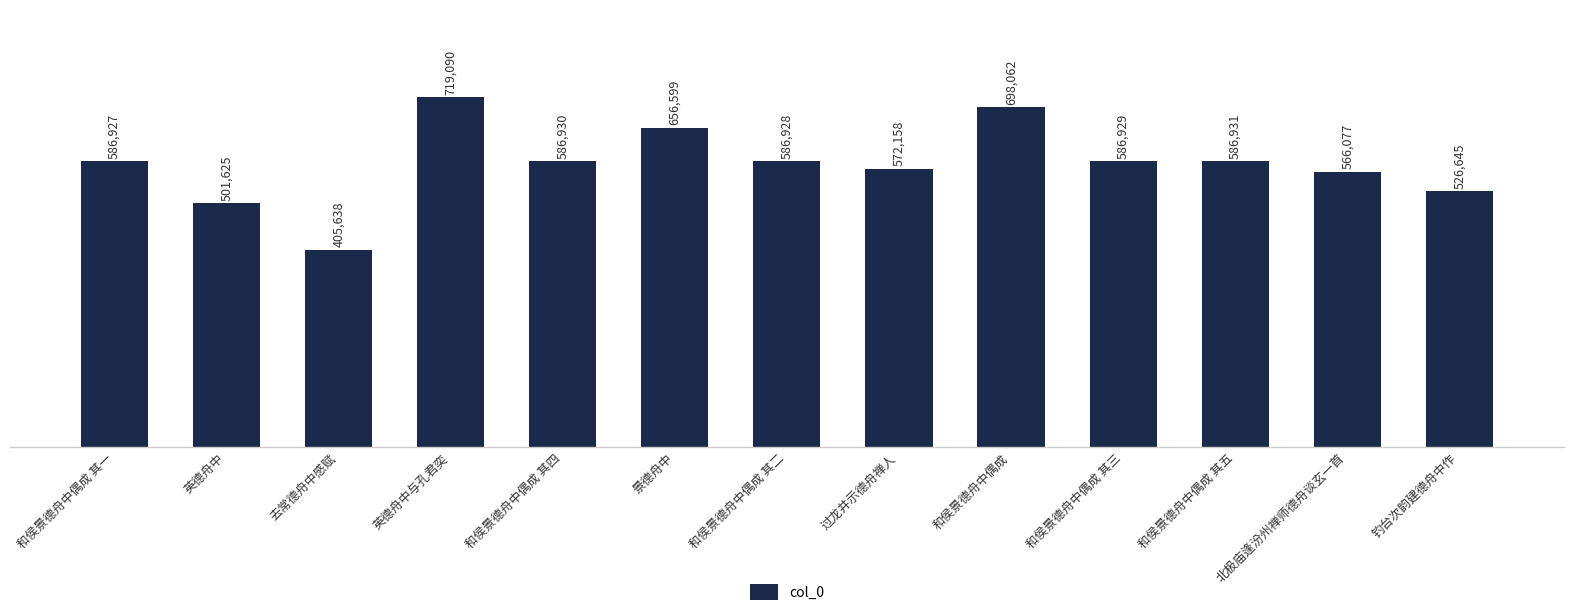

What is the value of the 13th bar from the left?

526645